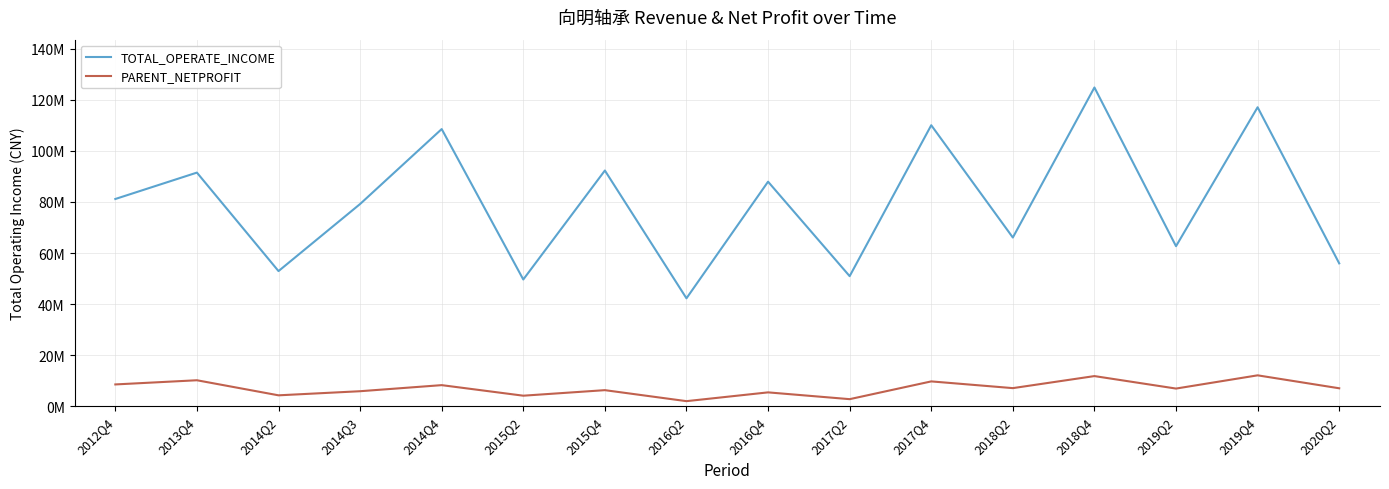

Does the chart have visible grid lines?

Yes